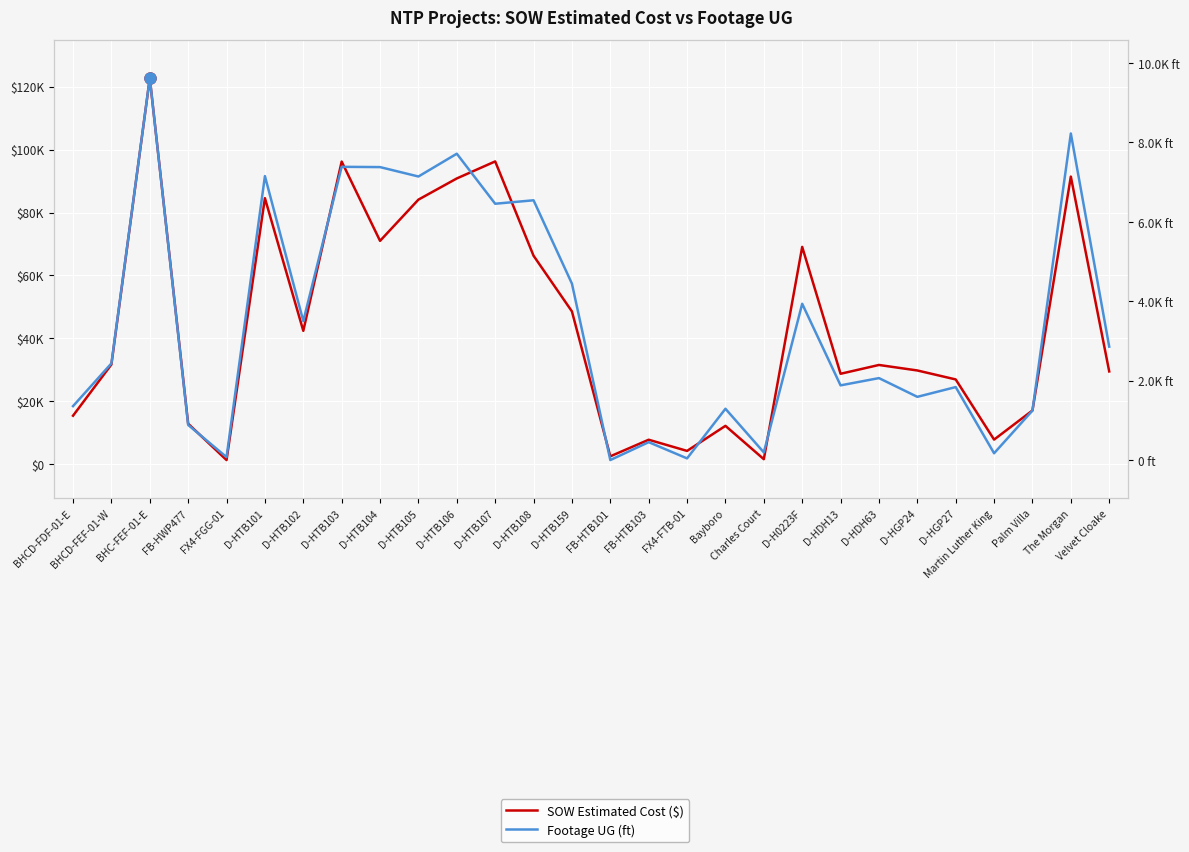

True or false: SOW Estimated Cost ($) and Footage UG (ft) intersect in this chart.

False